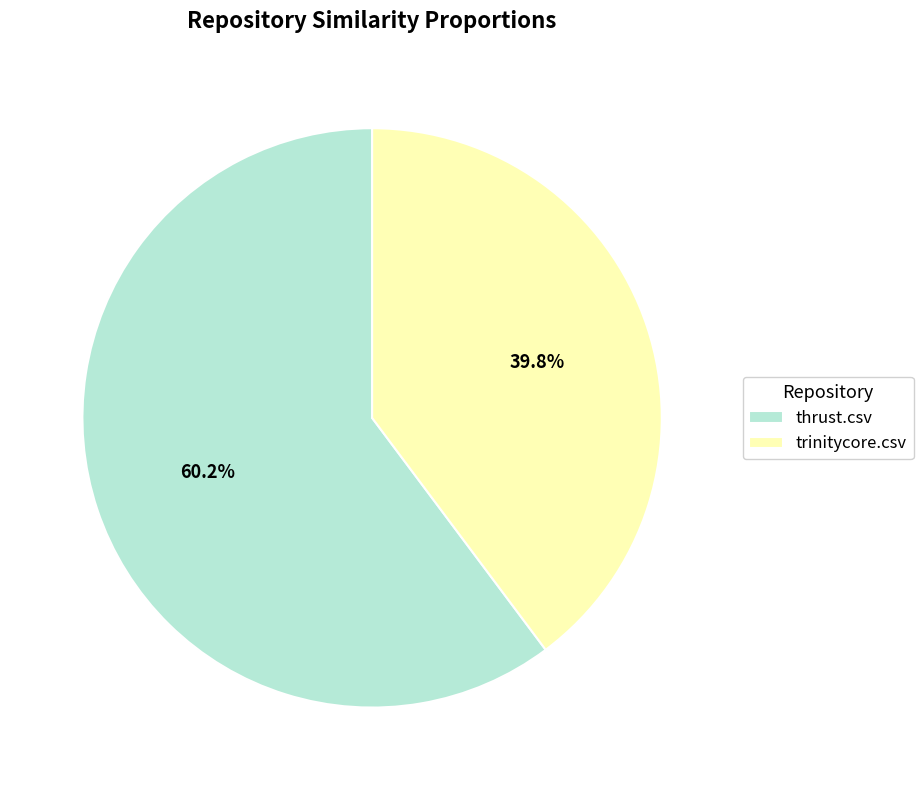

What is the majority slice?

thrust.csv